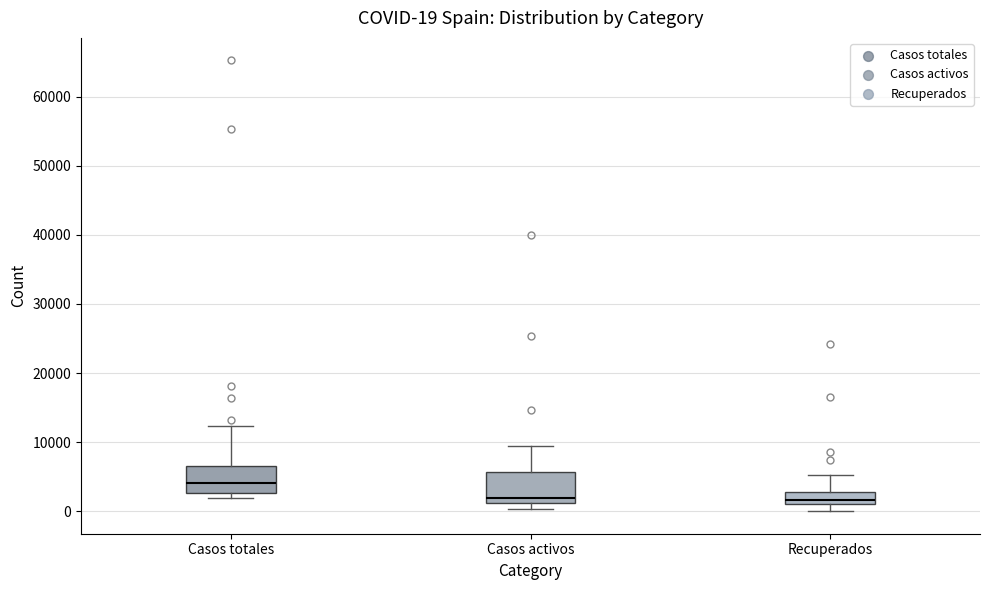

Which box's median line is the highest?

Casos totales